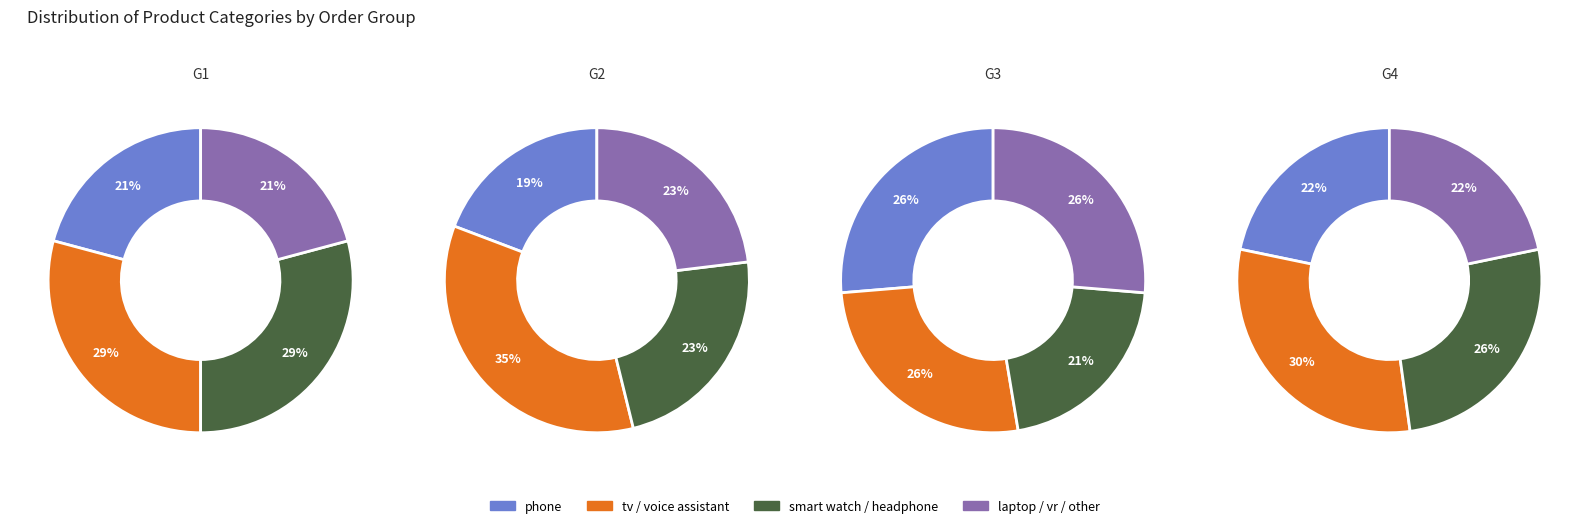

True or false: voice assistant accounts for 7% of the total.

False